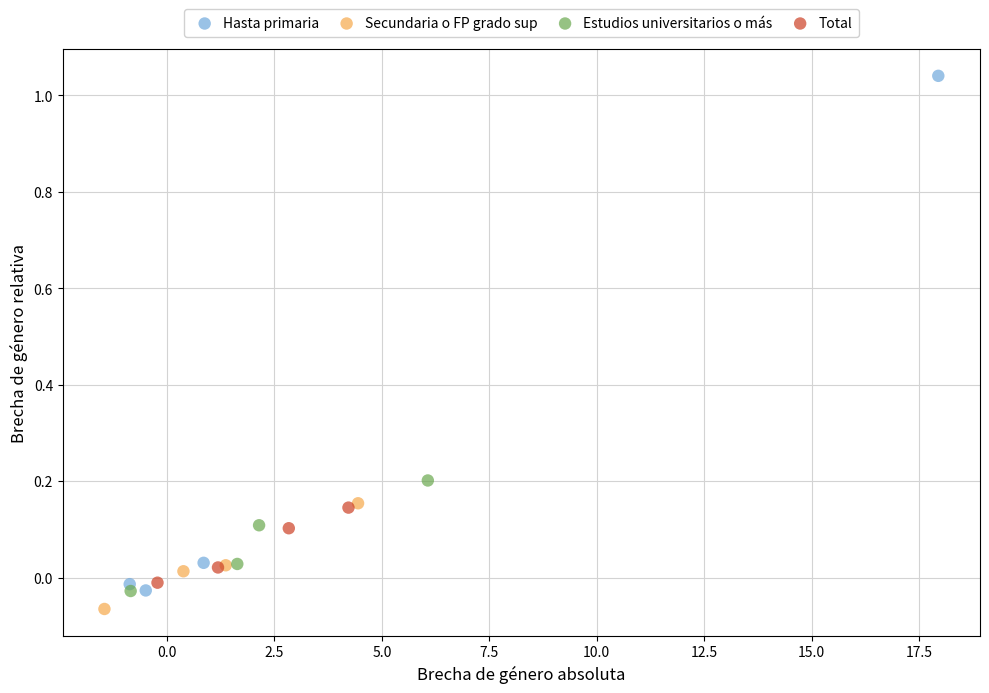

What are all the series names shown in the legend?

Hasta primaria, Secundaria o FP grado sup, Estudios universitarios o más, Total